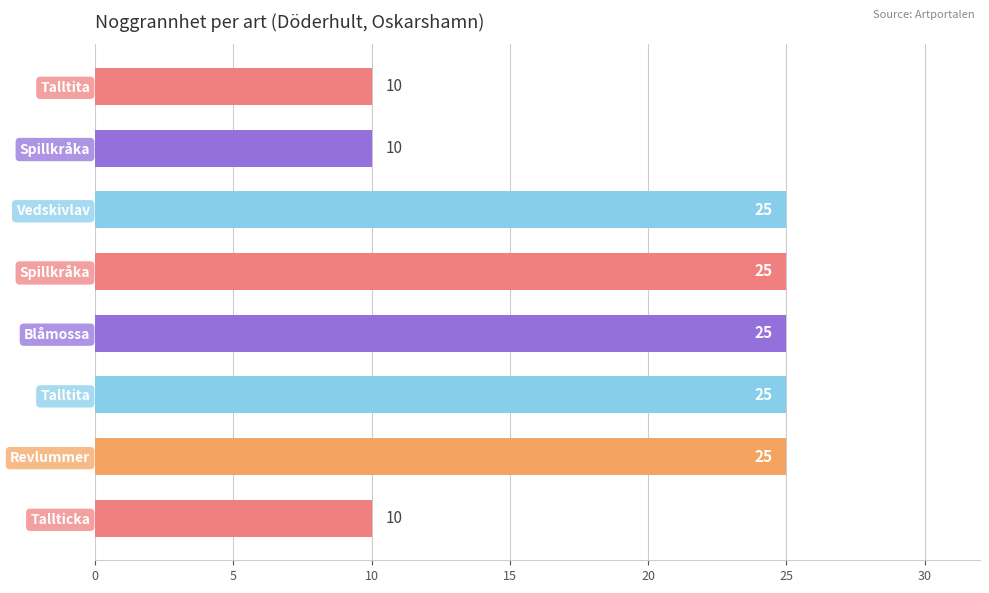

How many categories are shown in the chart?

8